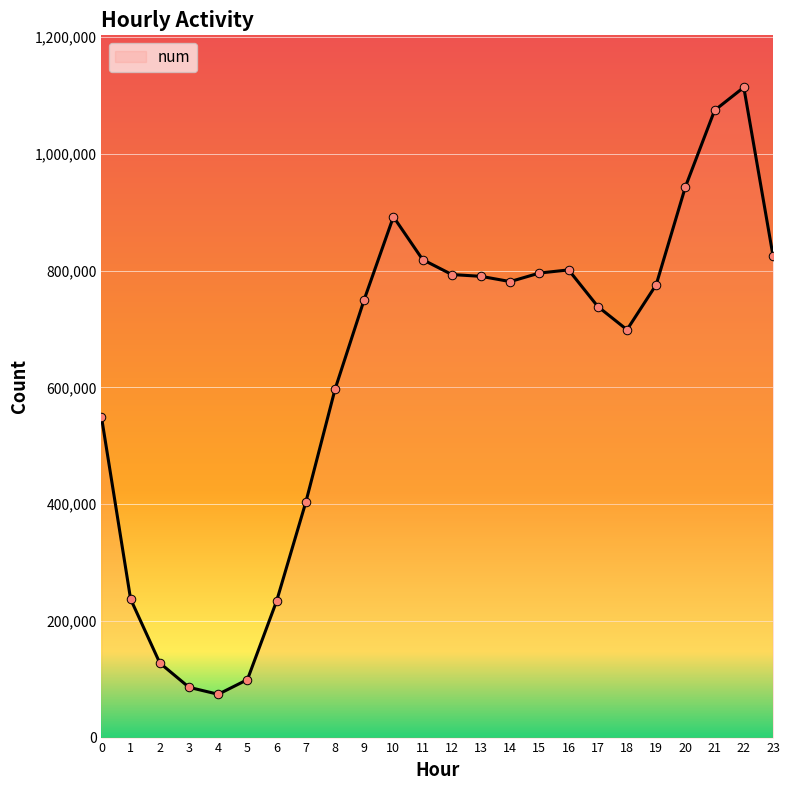

What is the change in value from 8 to 21?

+478047